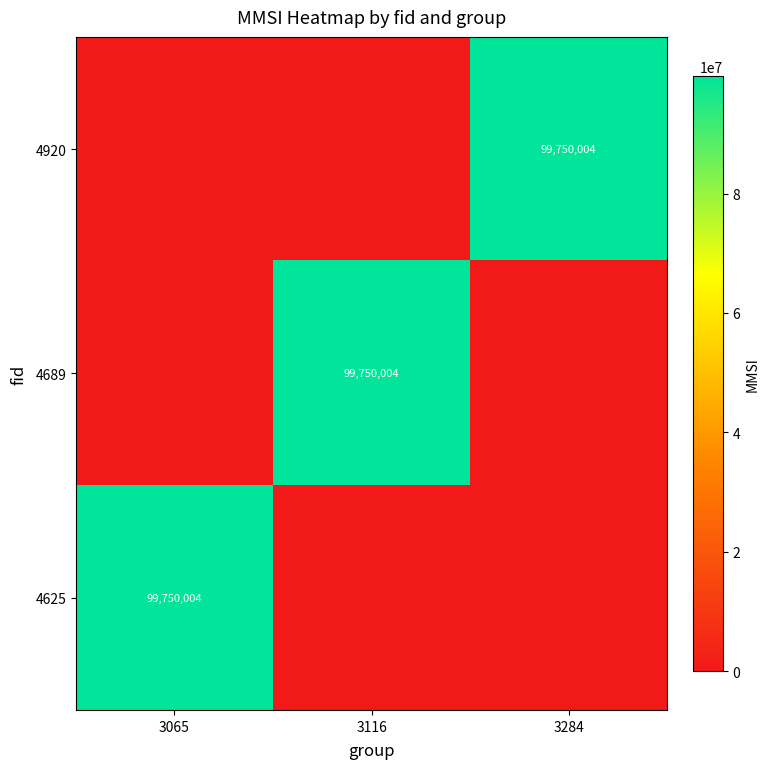

True or false: 4920 has a value of 130683798 at 3284.

False